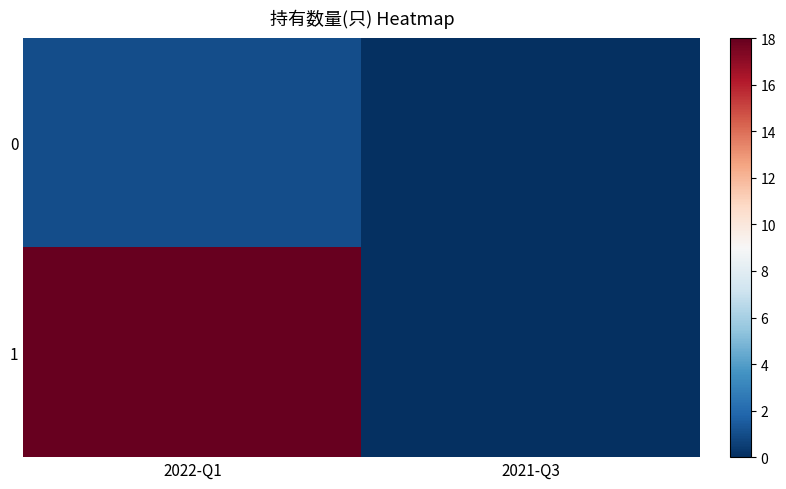

Which series has the largest range (max minus min)?

1